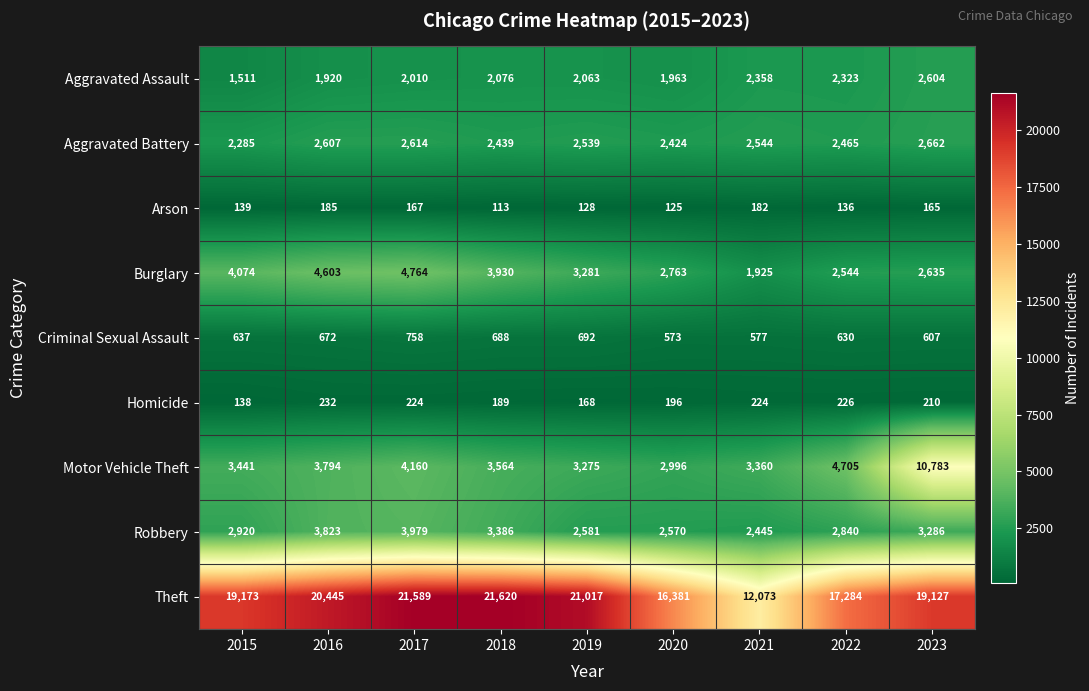

Is it true that Homicide equals 226 at 2022?

True